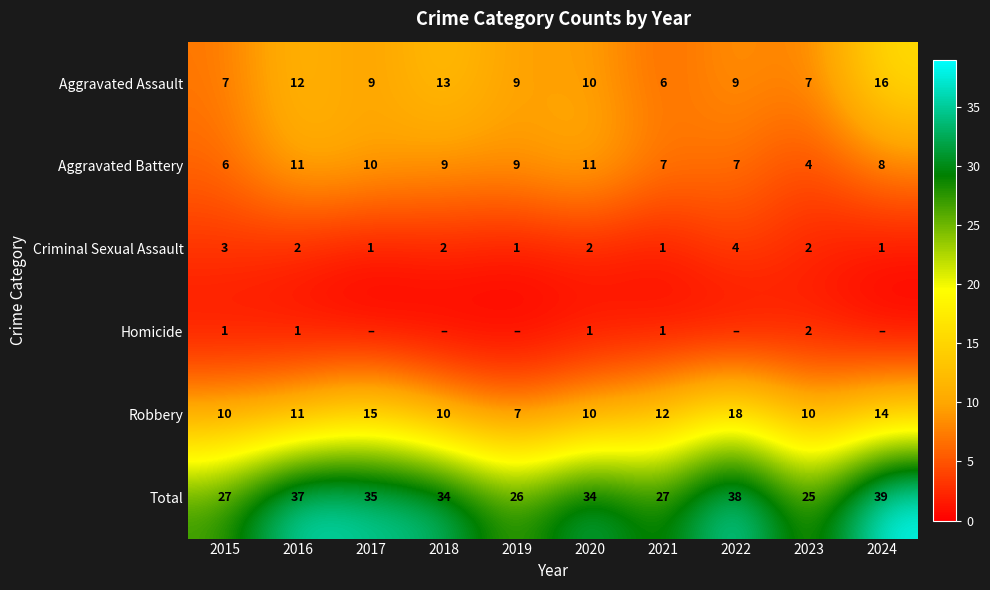

Which has a higher value, 2023 or 2019?

2019